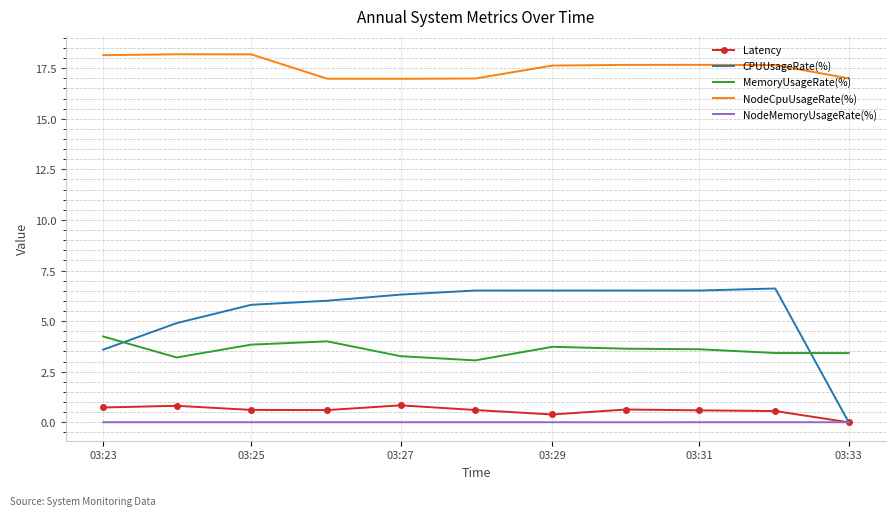

What is the maximum value shown in the chart?

18.2